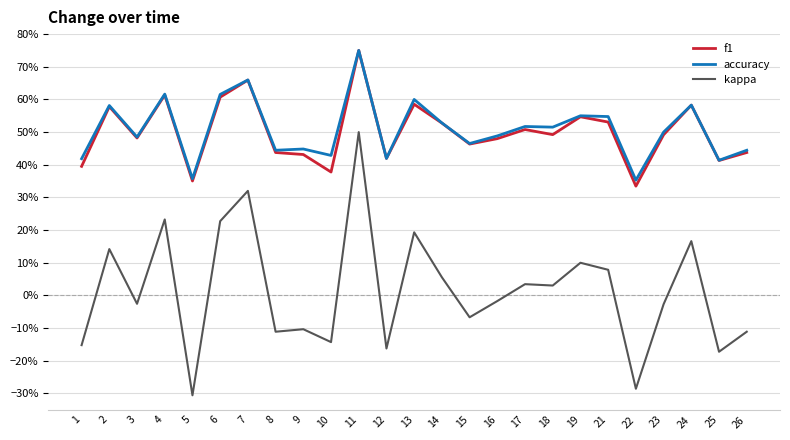

Is it true that f1 equals 0.3 at 22?

True